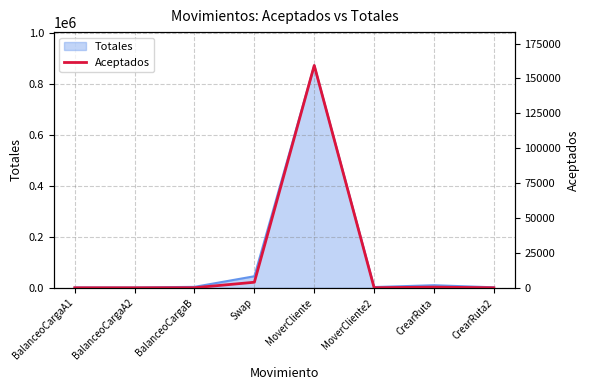

Which label corresponds to the smallest value in the chart?

BalanceoCargaA2